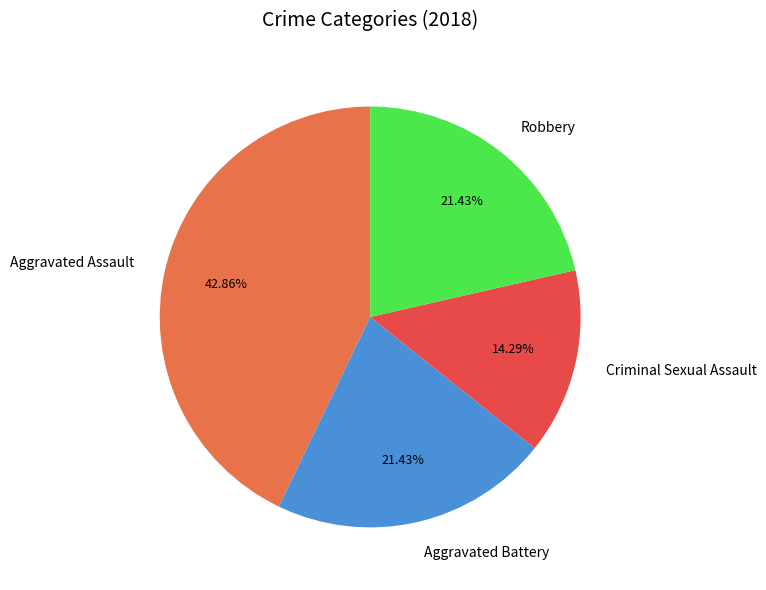

Is there a majority slice in this chart?

No